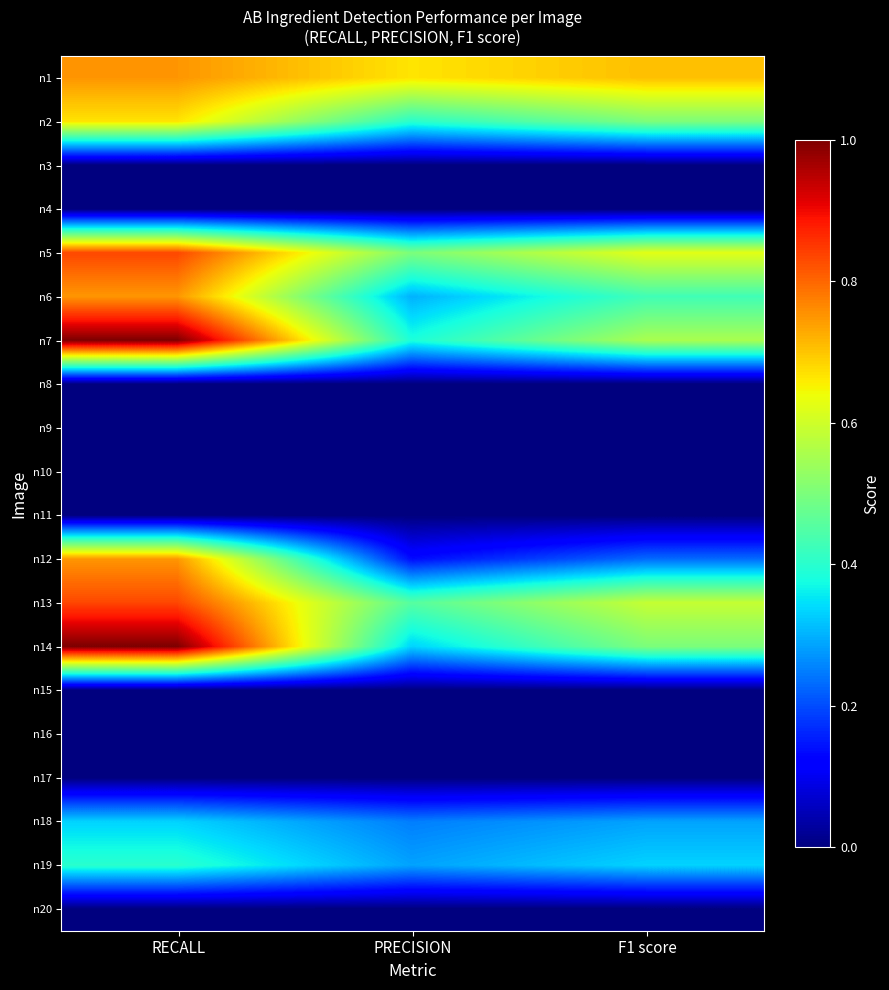

What is the total value across all series at F1 score?

4.8